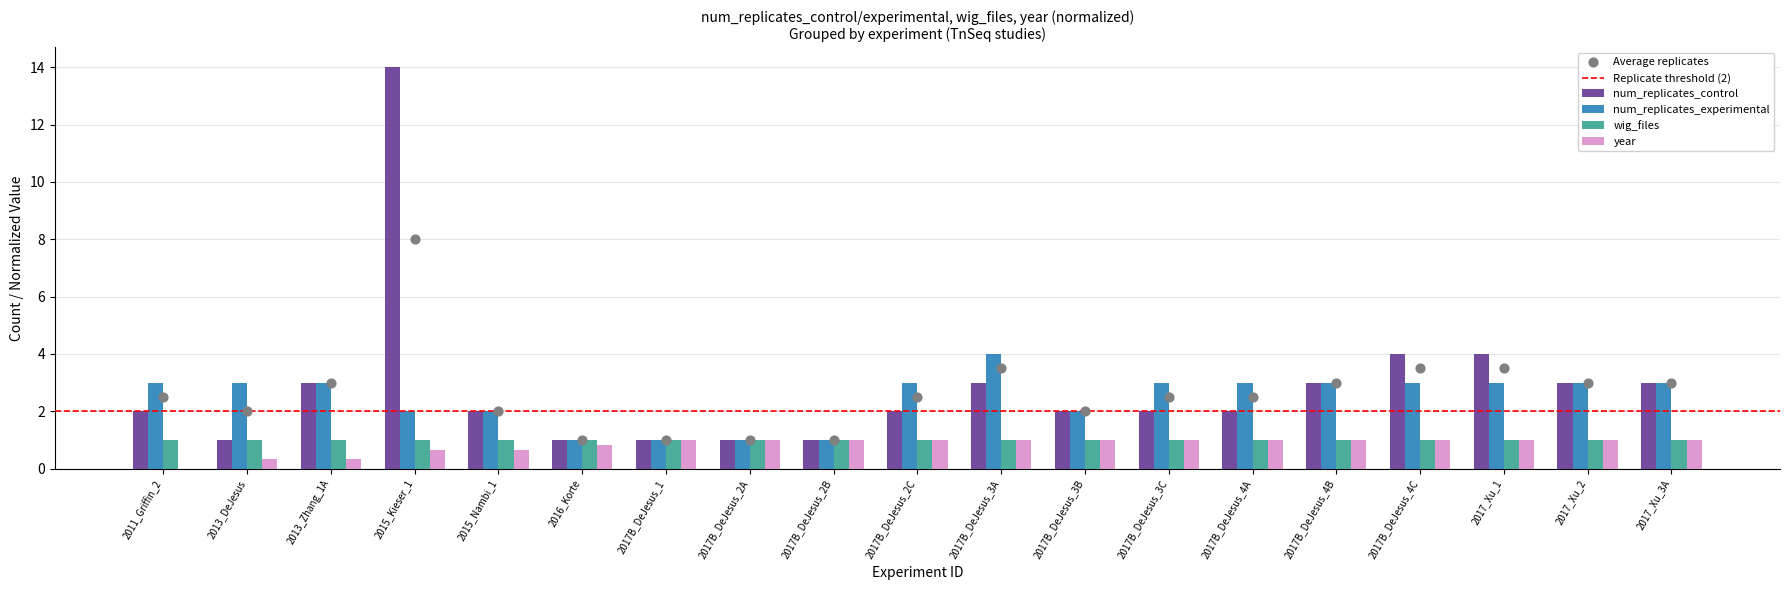

What is the sum of the wig_files values at 2017B_DeJesus_2C and 2017B_DeJesus_4A?

2.0